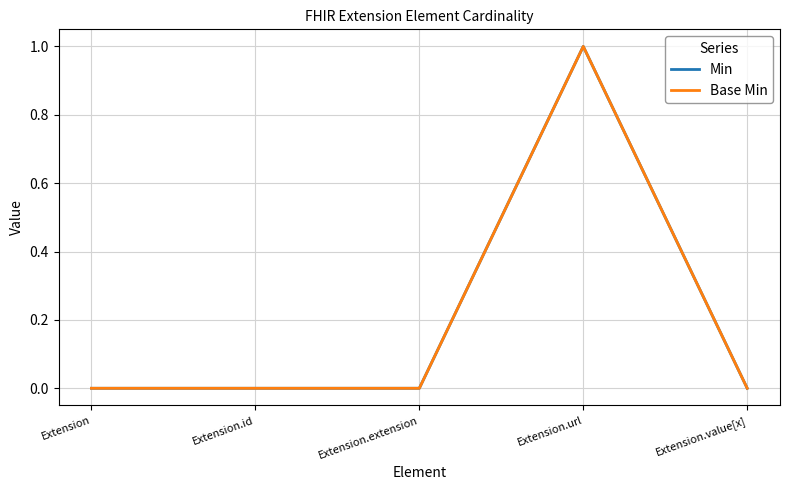

Does the chart have visible grid lines?

Yes